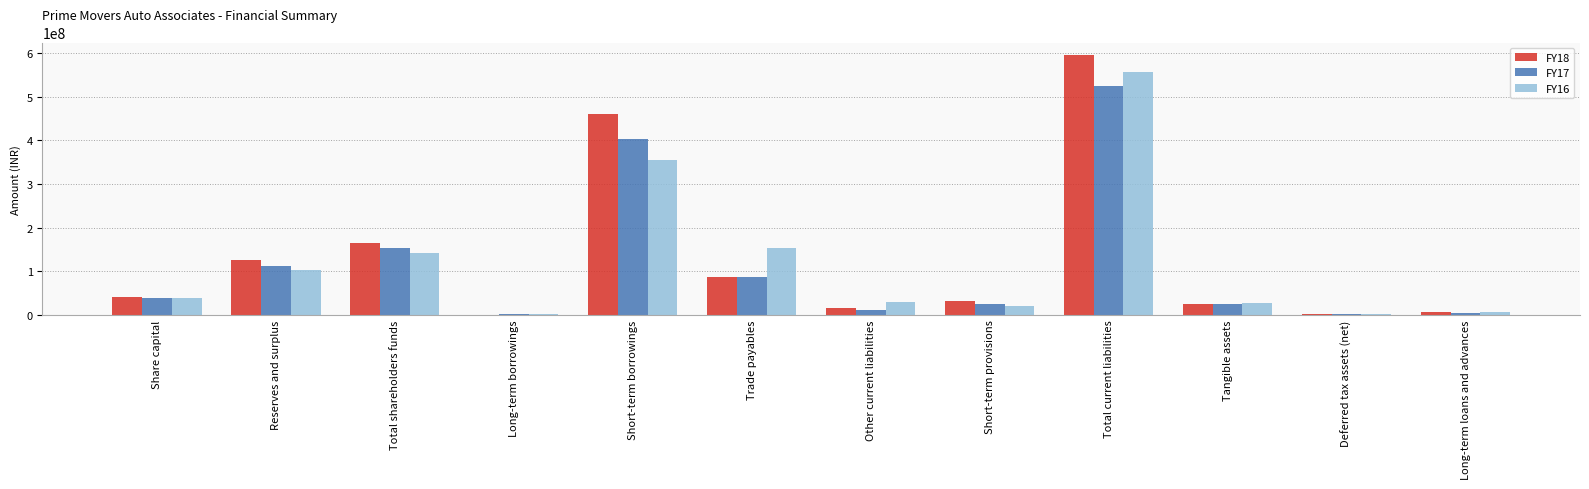

Which series changed the most between Share capital and Reserves and surplus?

FY18